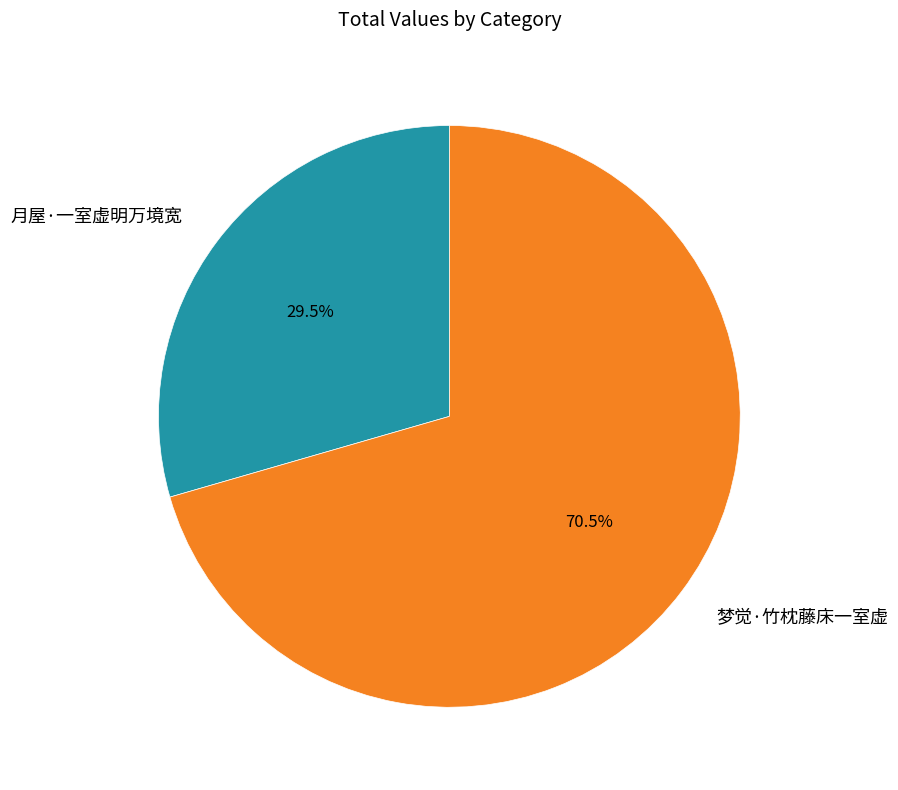

Does 月屋·一室虚明万境宽 account for over 50% of the chart?

No